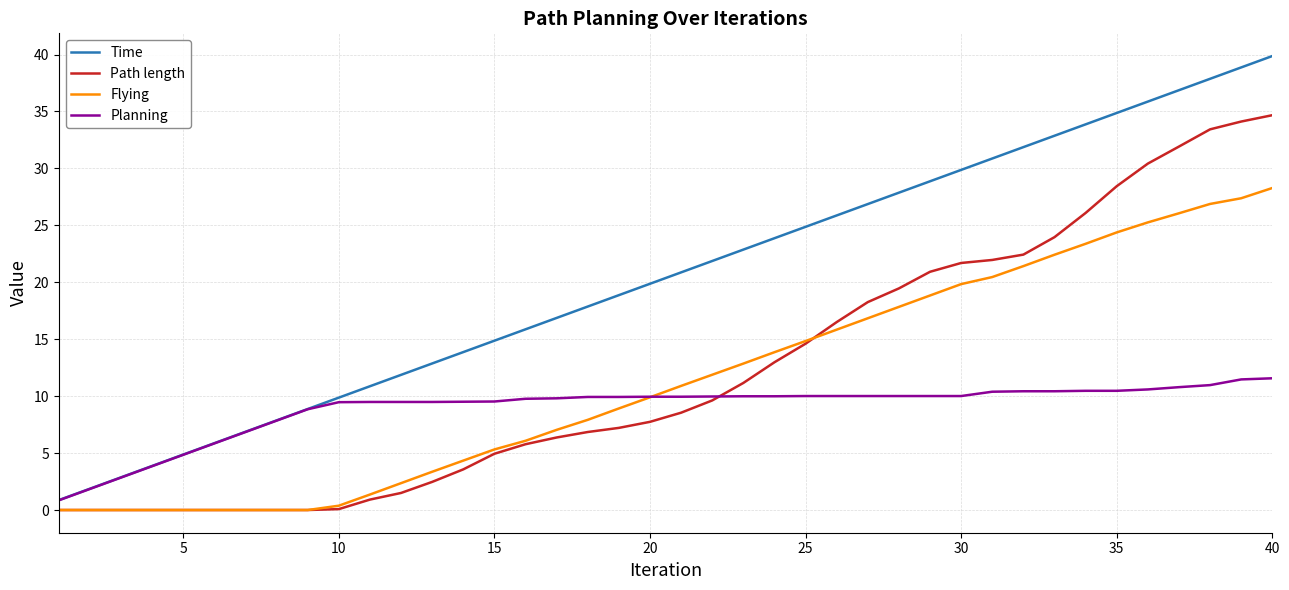

Which series has the largest total across all categories?

Time